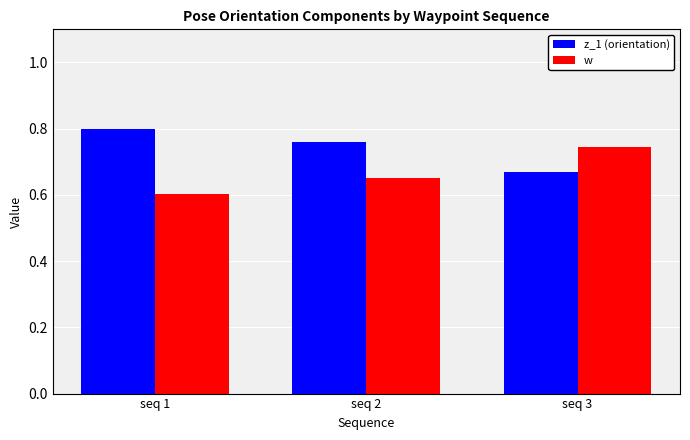

Which label corresponds to the largest value in the chart?

seq 1